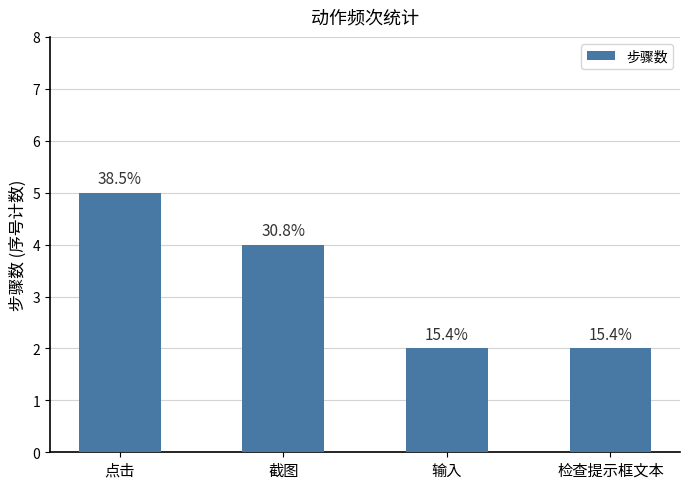

What is the sum of the values at 输入 and 截图?

6